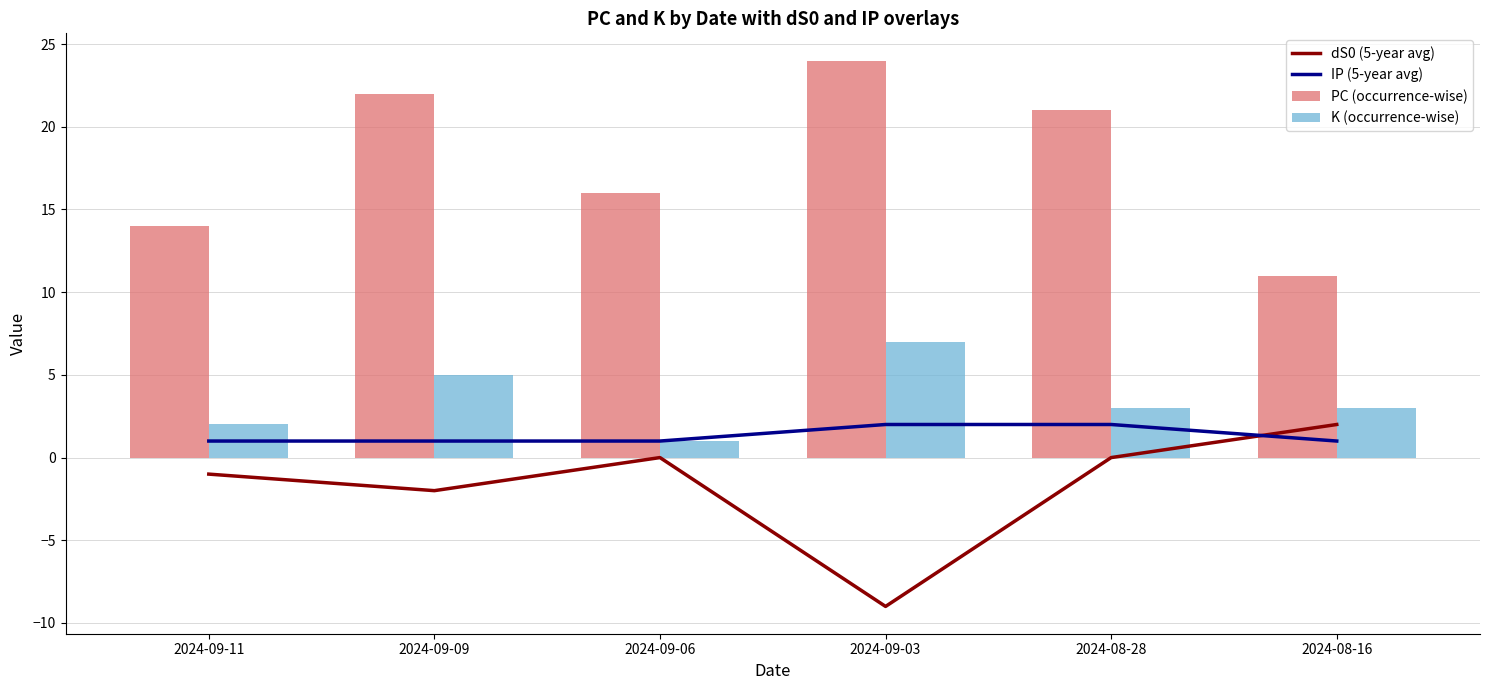

How many series are shown in this chart?

4